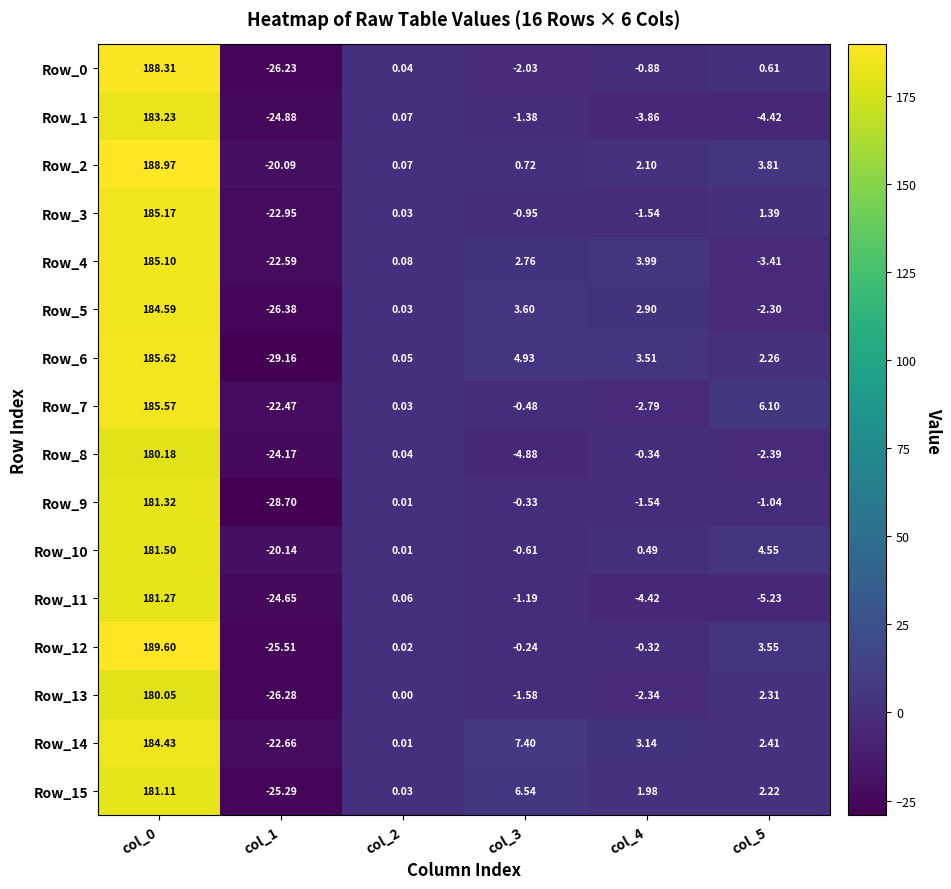

Is the value of Row_9 at col_3 greater than the value of Row_13 at col_1?

Yes